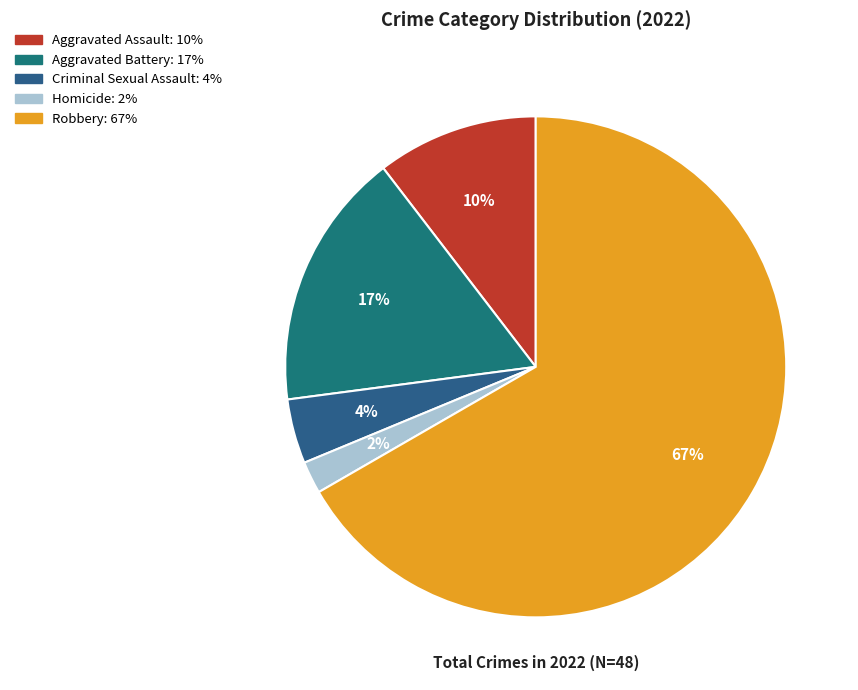

Which slice is the largest?

Robbery